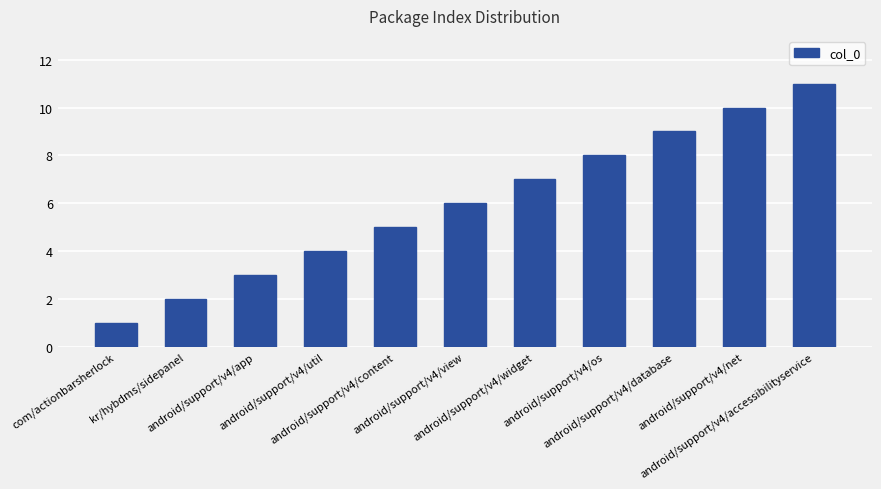

Does the chart contain any negative values?

No